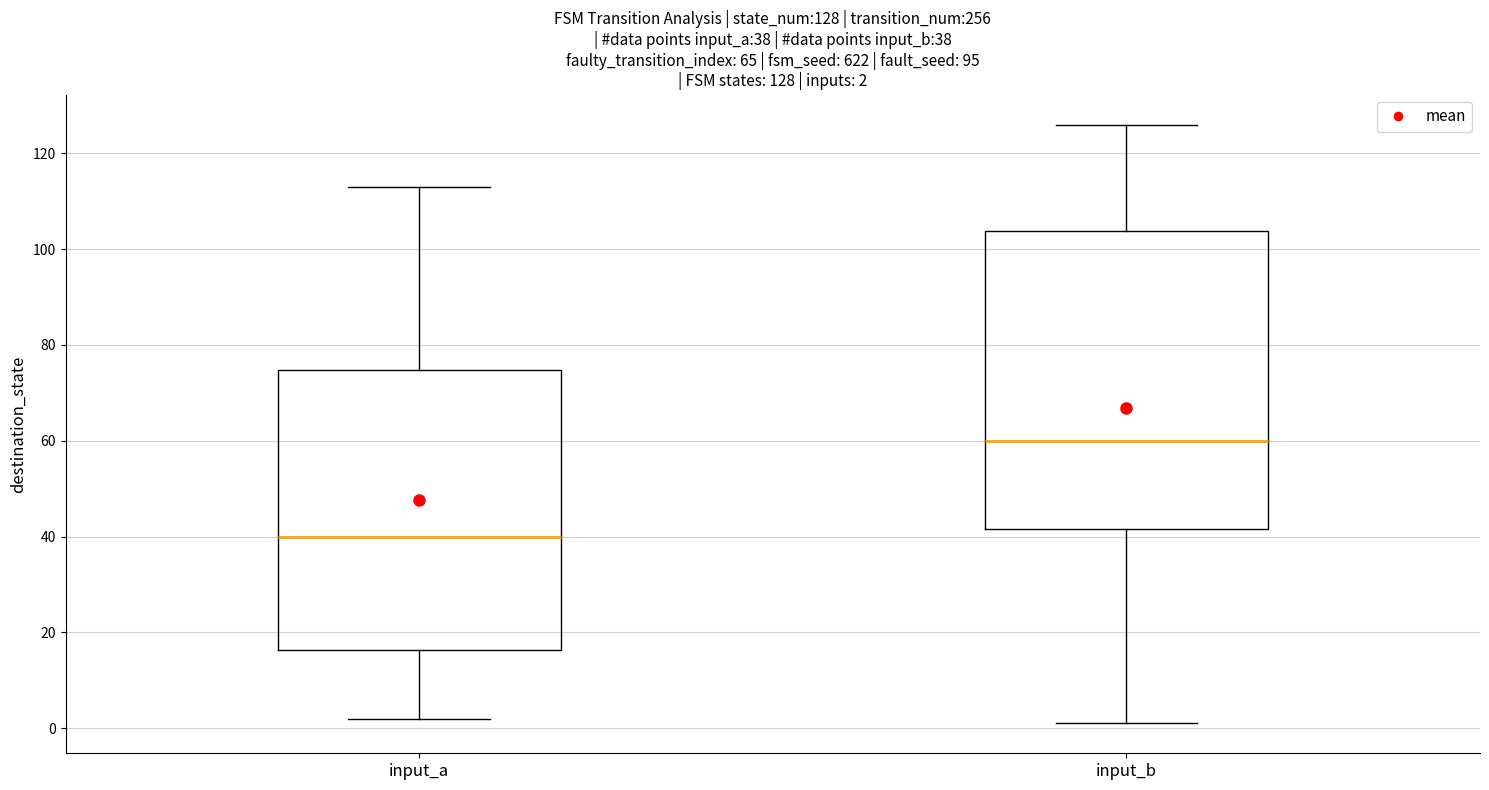

Which box's median line is the lowest?

input_a